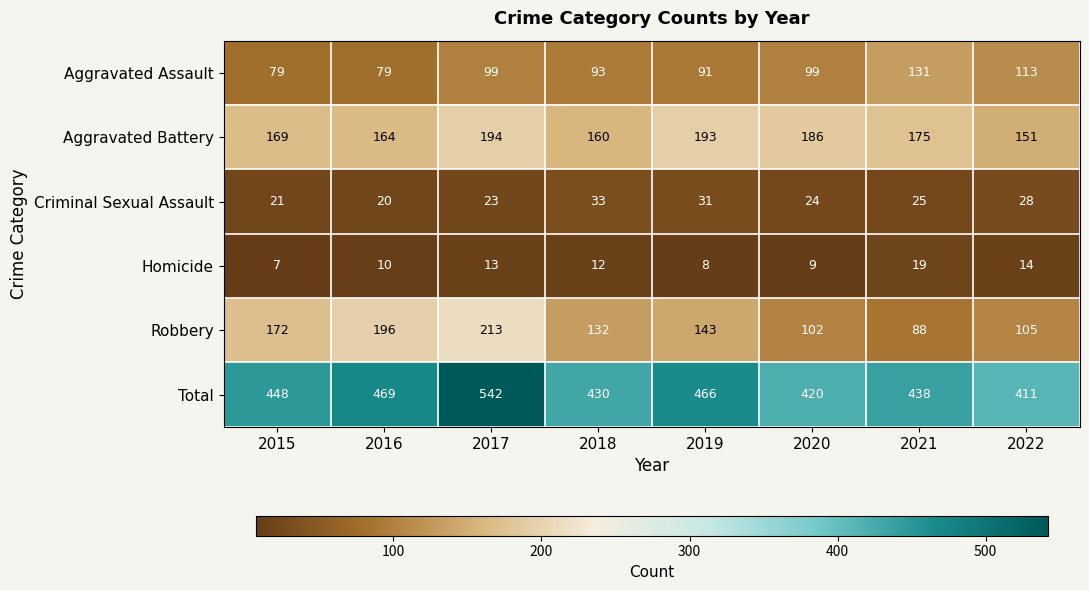

Which series has the largest total across all categories?

Total